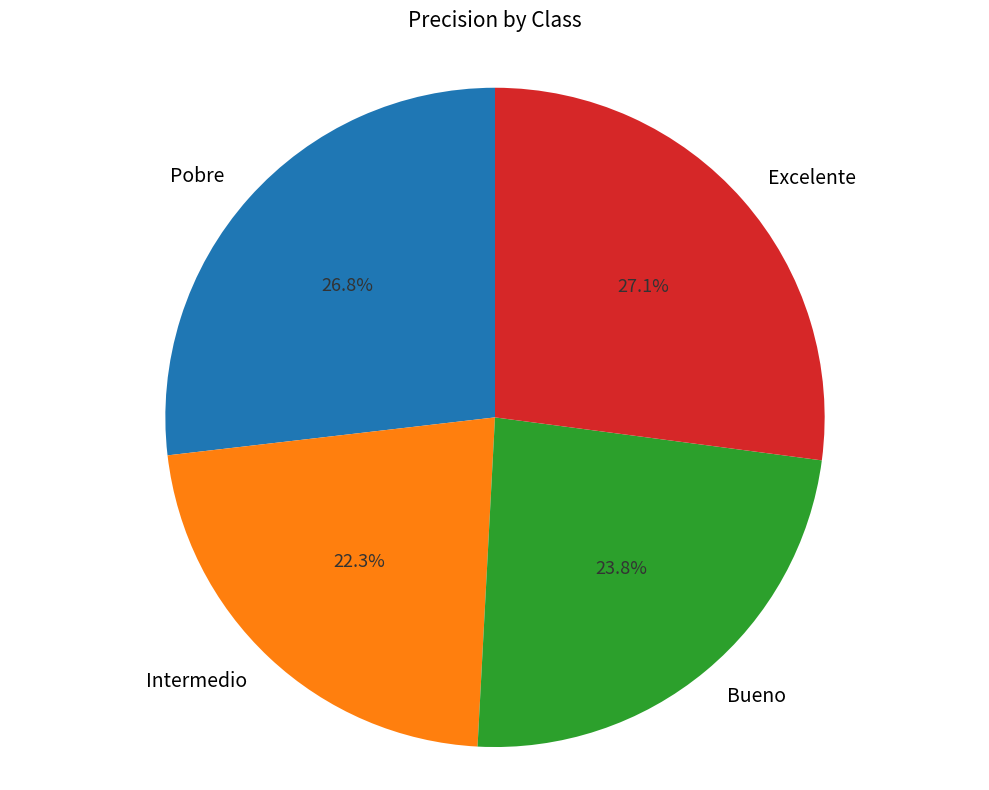

Is it true that Pobre is 14% of the pie?

False